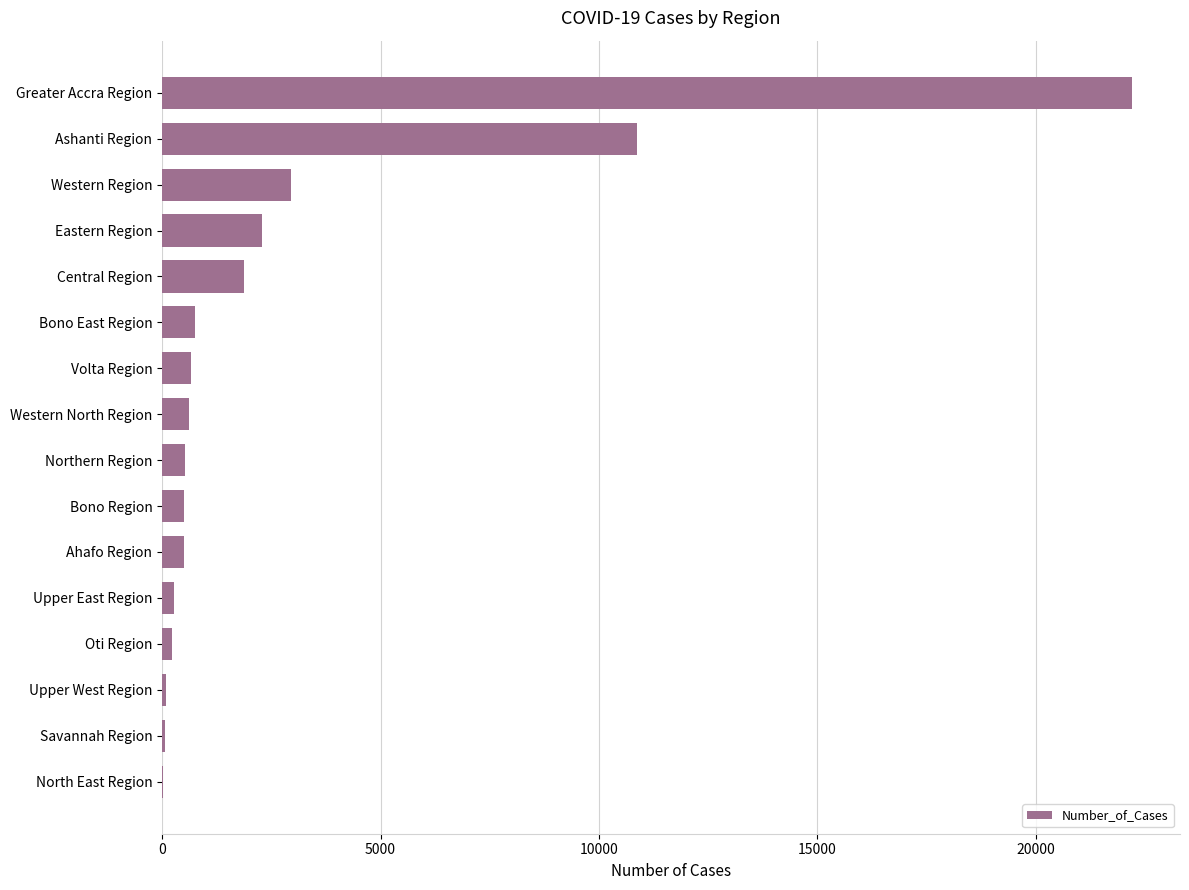

The chart shows a value of 662 at Volta Region. True or false?

True